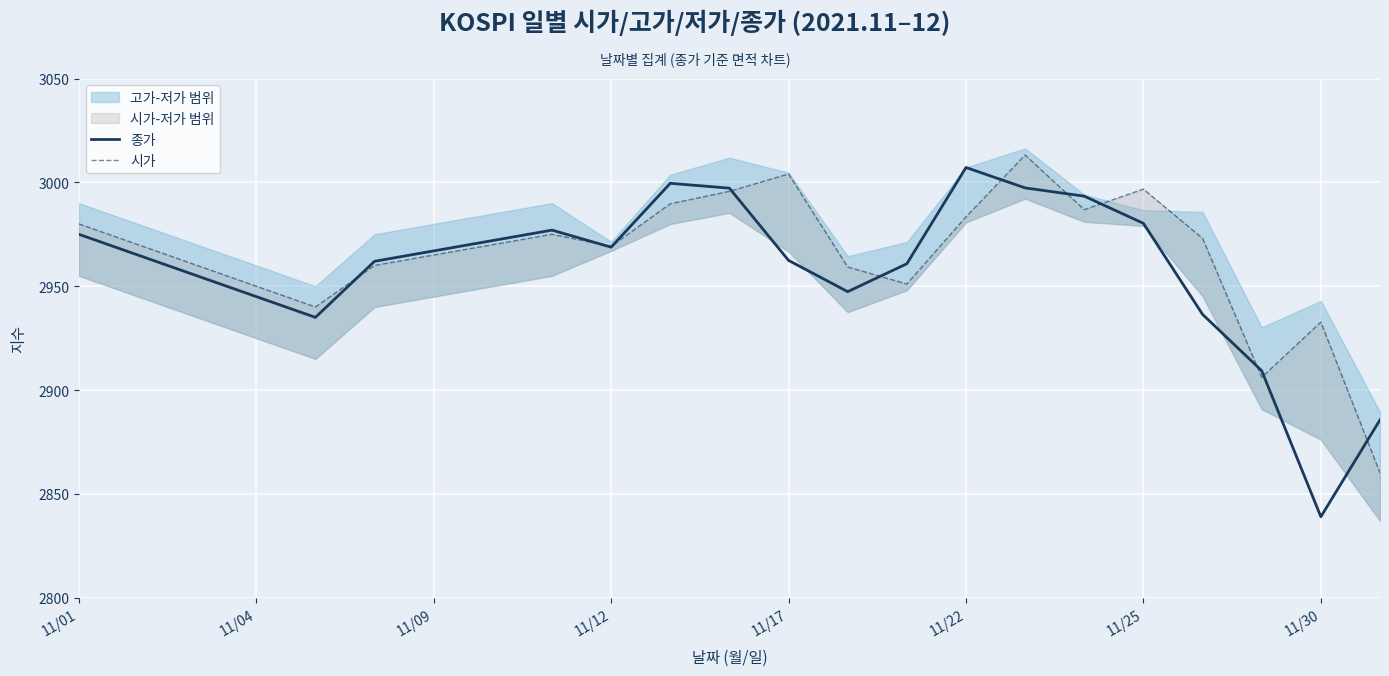

What is the value of the 종가 point at the 3rd from the left?

2955.0